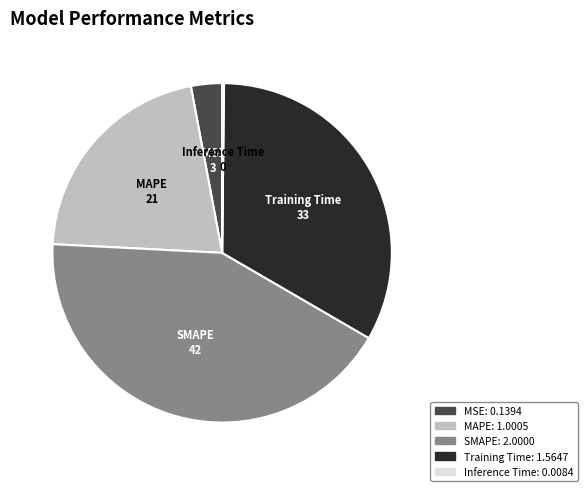

The Training Time slice represents 33% of the pie. True or false?

True